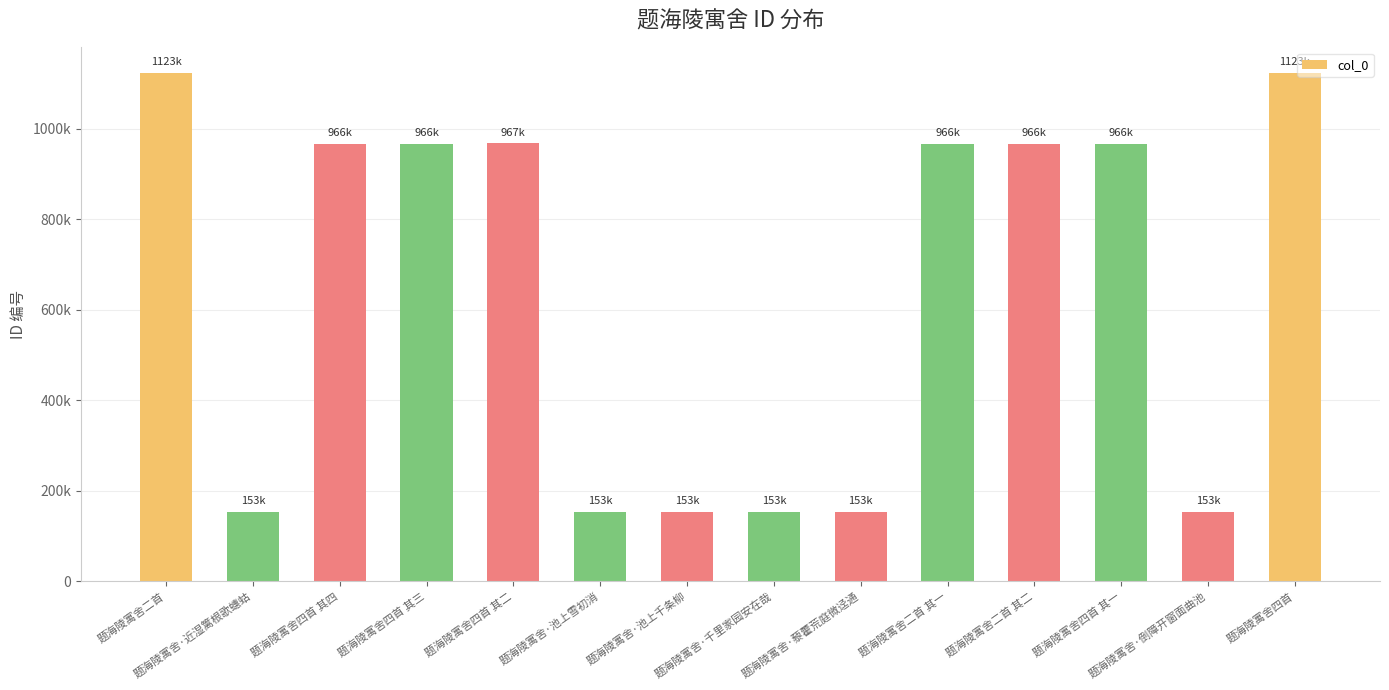

The chart shows a value of 267170 at 题海陵寓舍·倒障开窗面曲池. True or false?

False